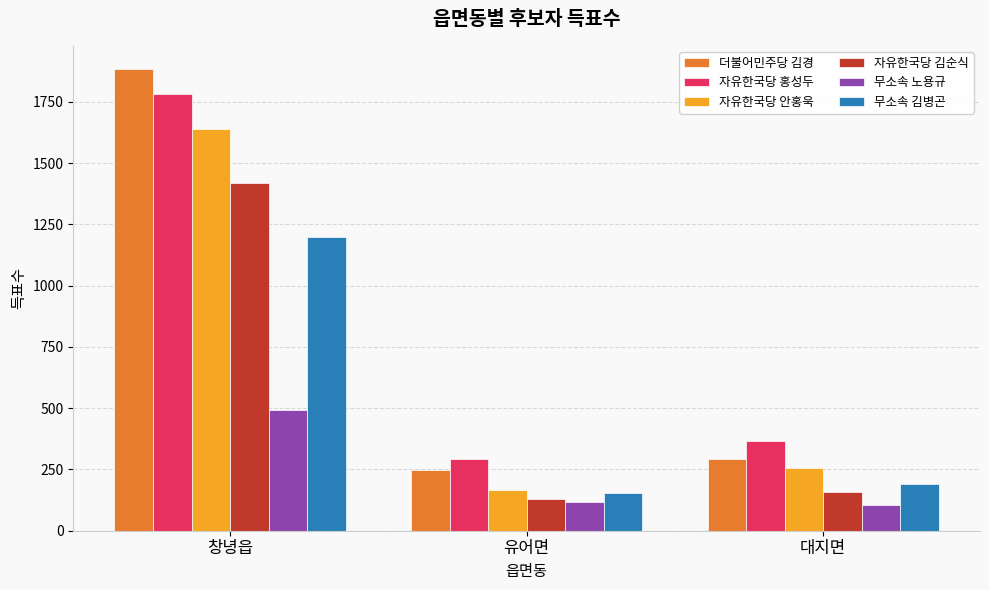

How many categories are shown in the chart?

3